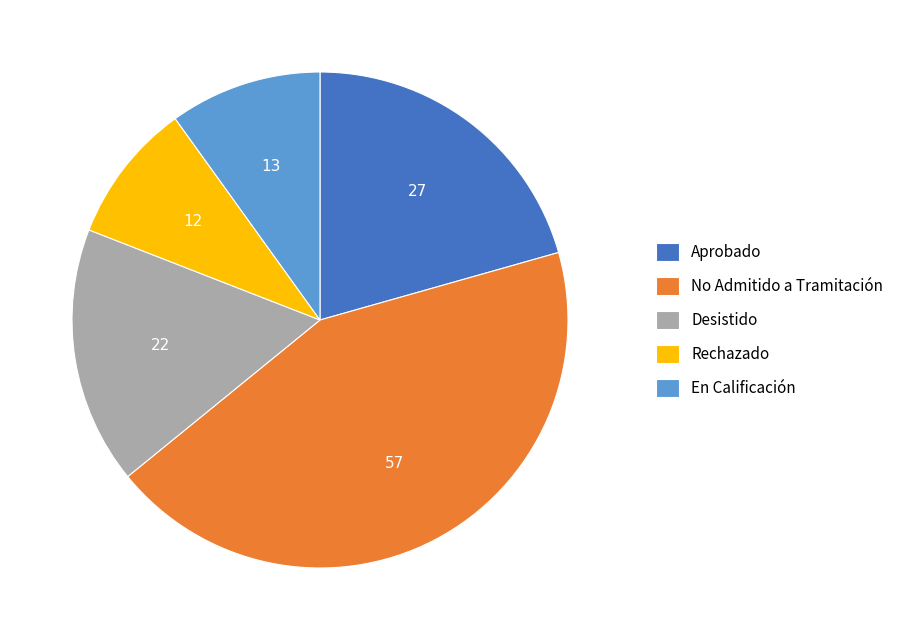

Rank the categories by value from lowest to highest.

Rechazado, En Calificación, Desistido, Aprobado, No Admitido a Tramitación